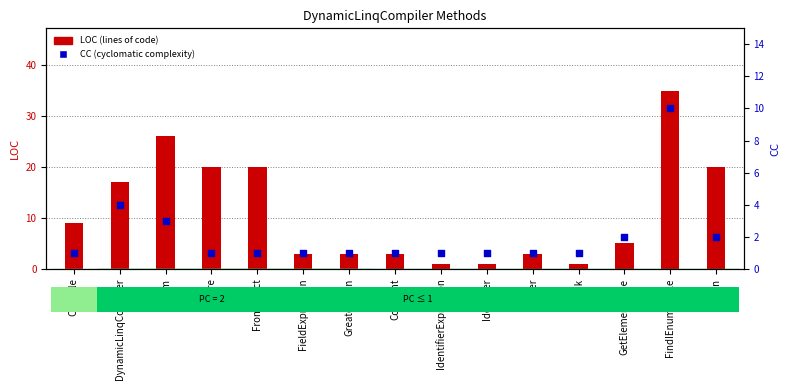

At which category is the sum across all series the highest?

FindIEnumerable